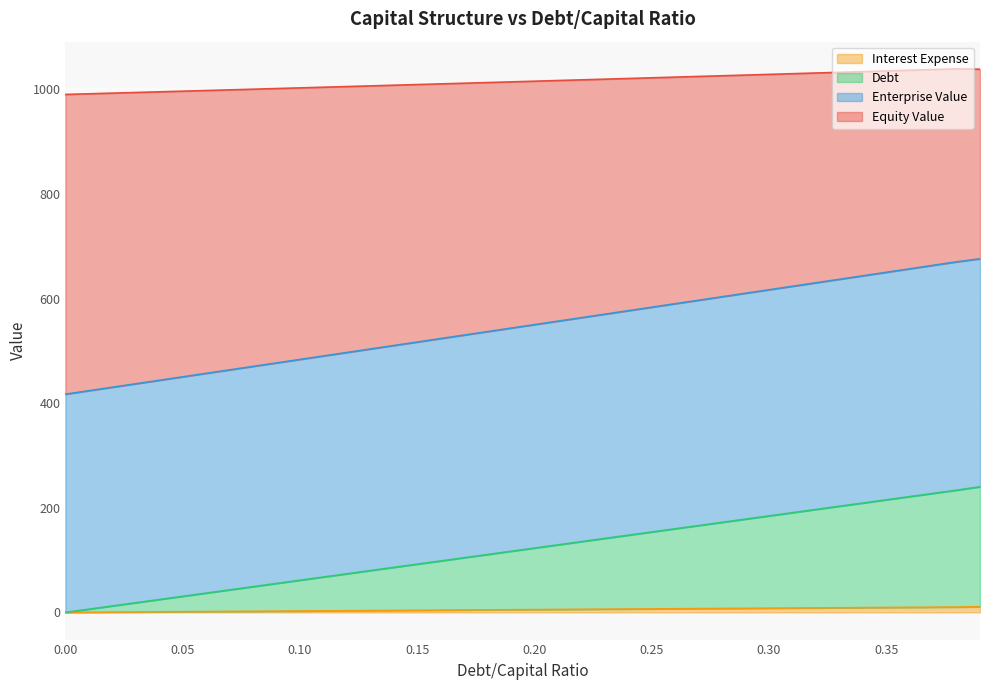

How many data points in equity_value are less than 550?

20